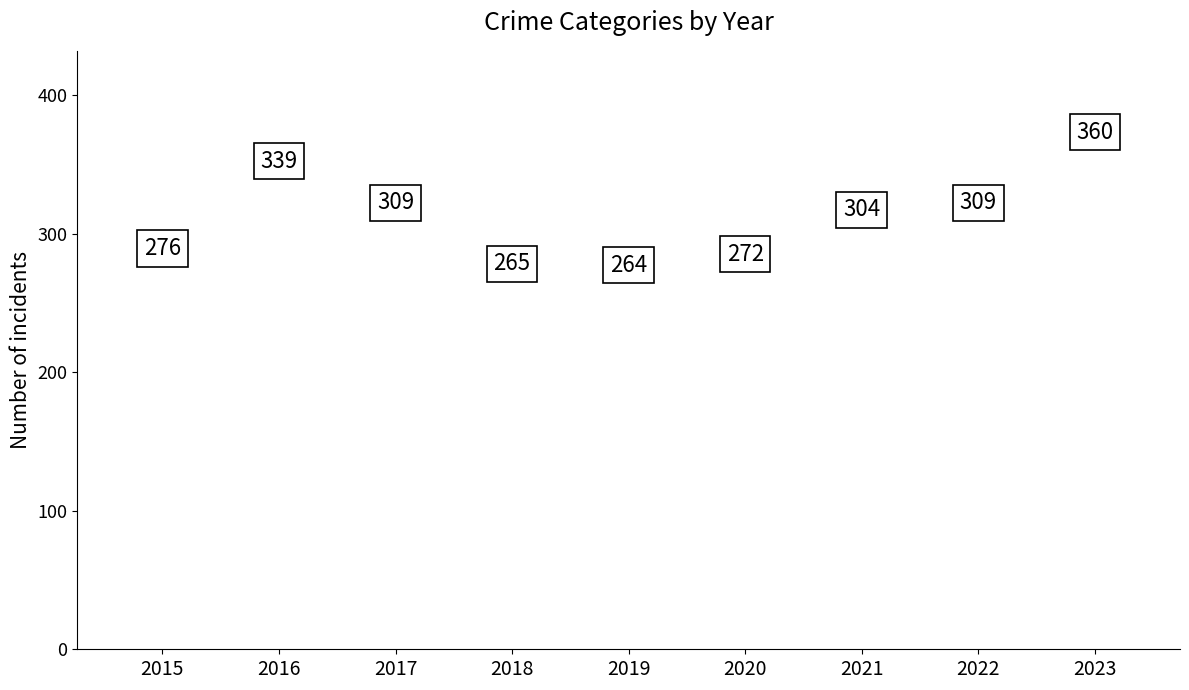

What is the value of the 1st bar from the left?

276